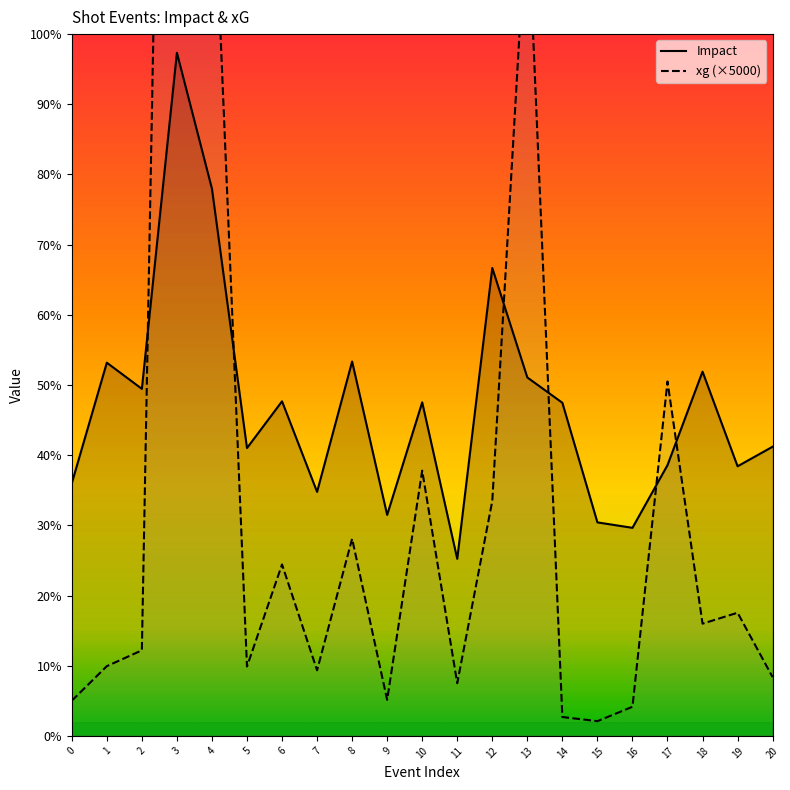

How many values in the xg series are below 170?

10